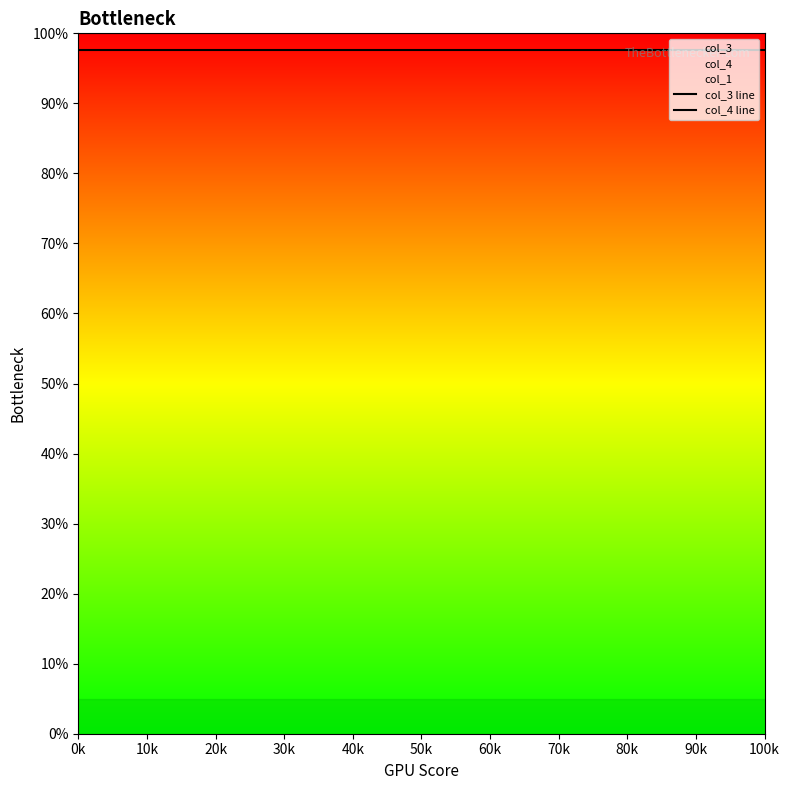

At which label is col_4 line closest to 100?

0k